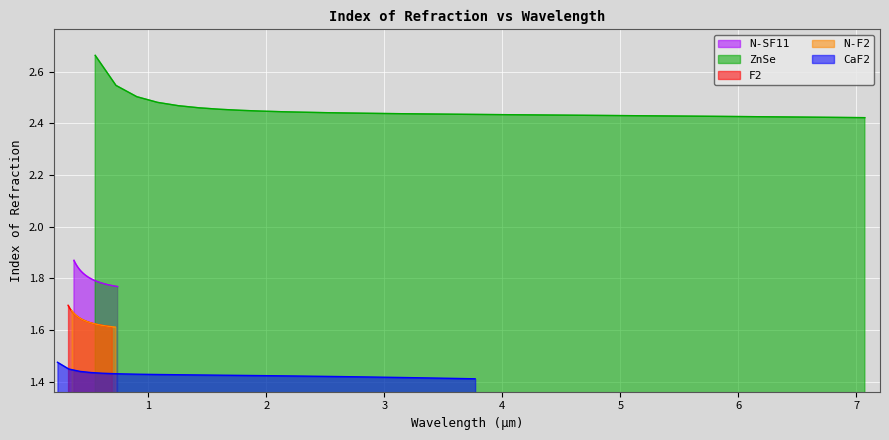

The ZnSe series shows 3.3 at 22. True or false?

False